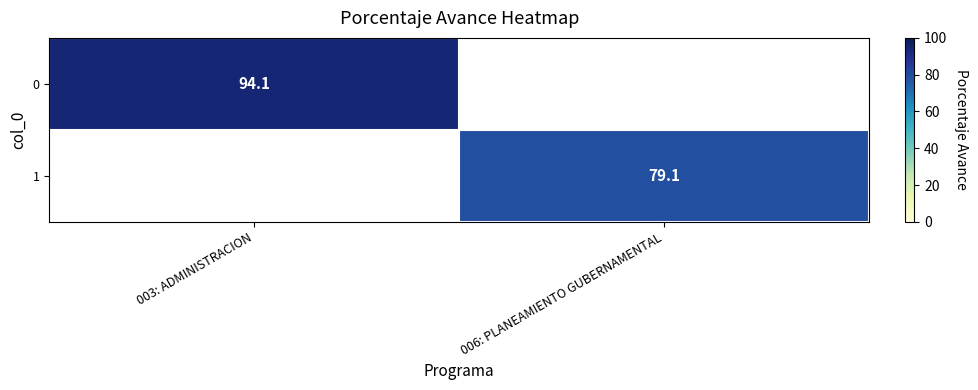

True or false: 1 has a value of 79.1 at 006: PLANEAMIENTO GUBERNAMENTAL.

True